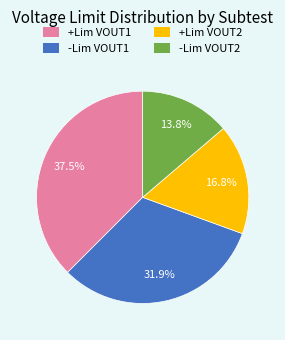

The -Lim VOUT2 slice represents 14% of the pie. True or false?

True